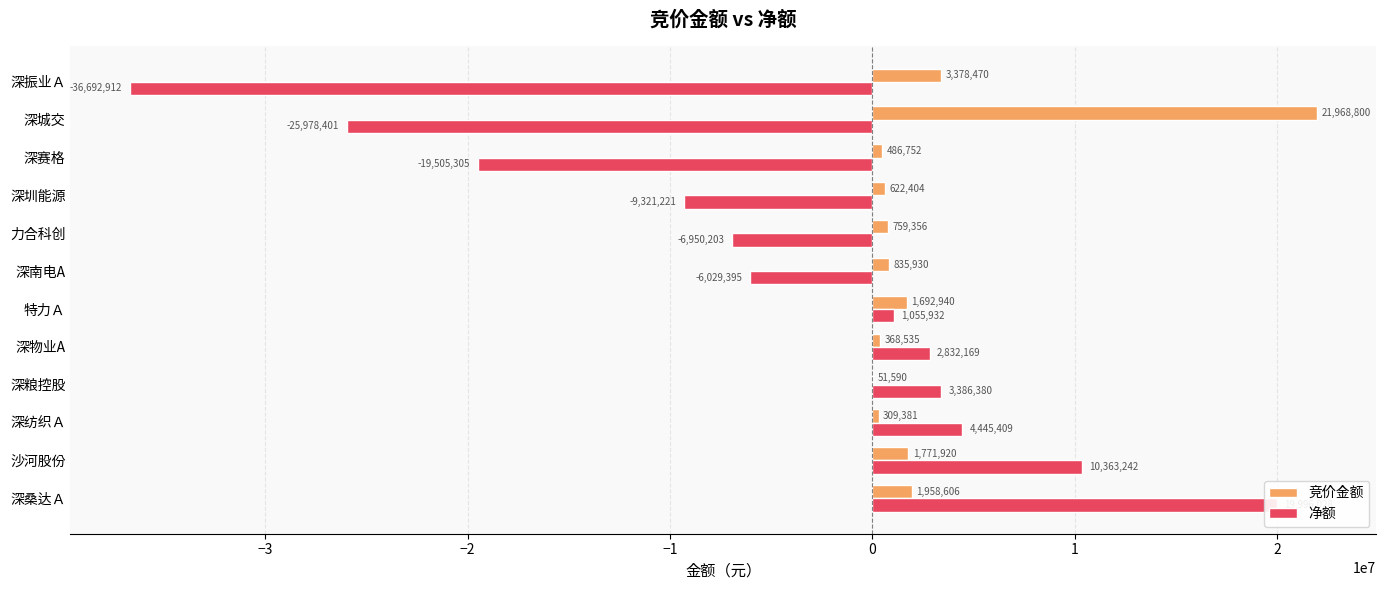

What is the average value of the 竞价金额 series?

2850390